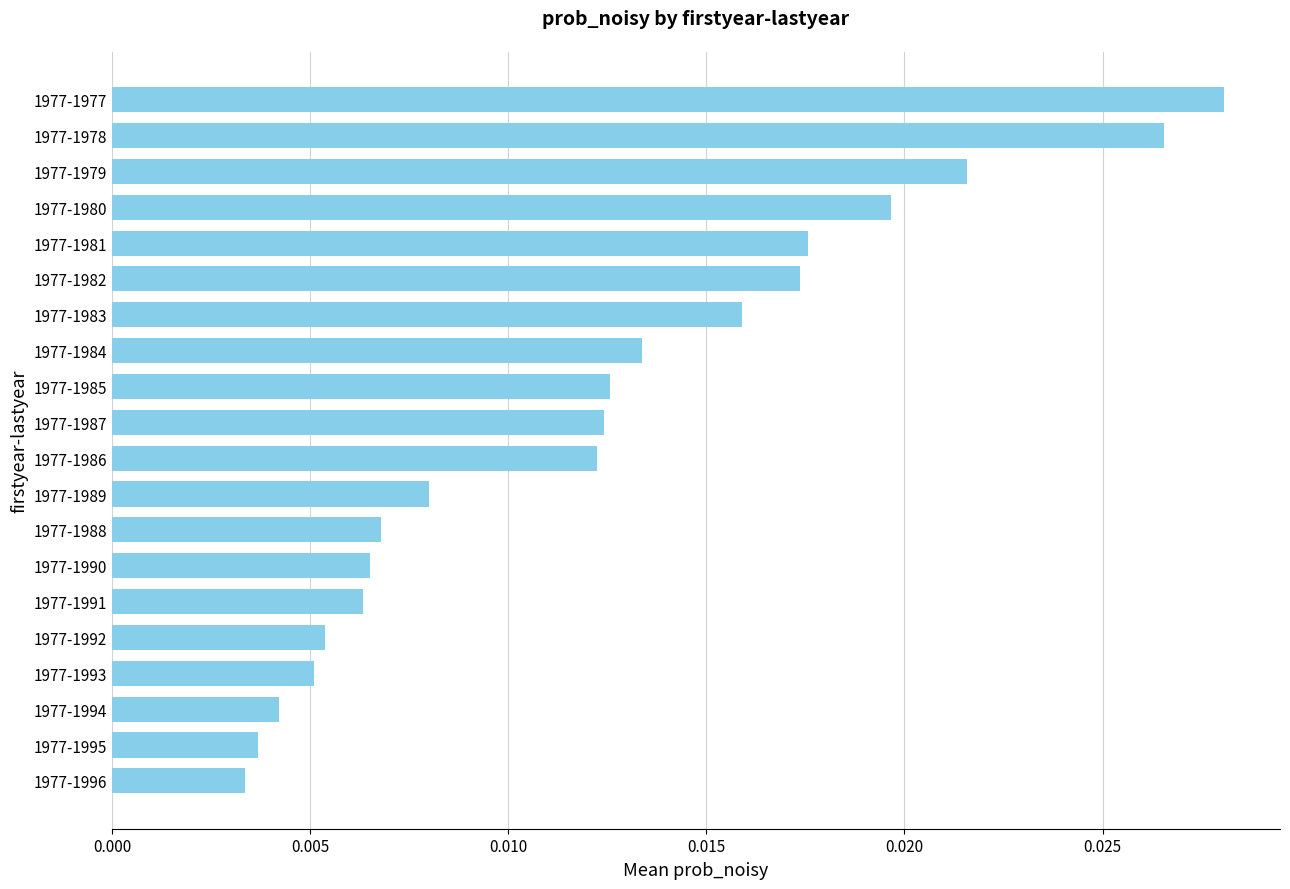

Which category has the highest value across all series?

1977-1977